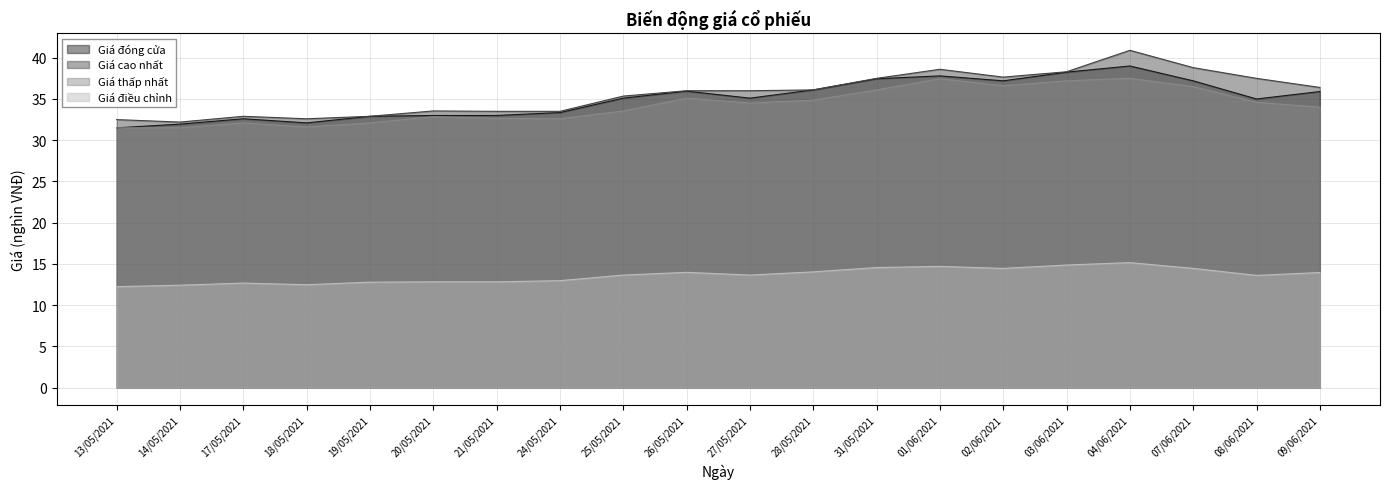

What is the minimum value for Giá điều chỉnh?

12.2